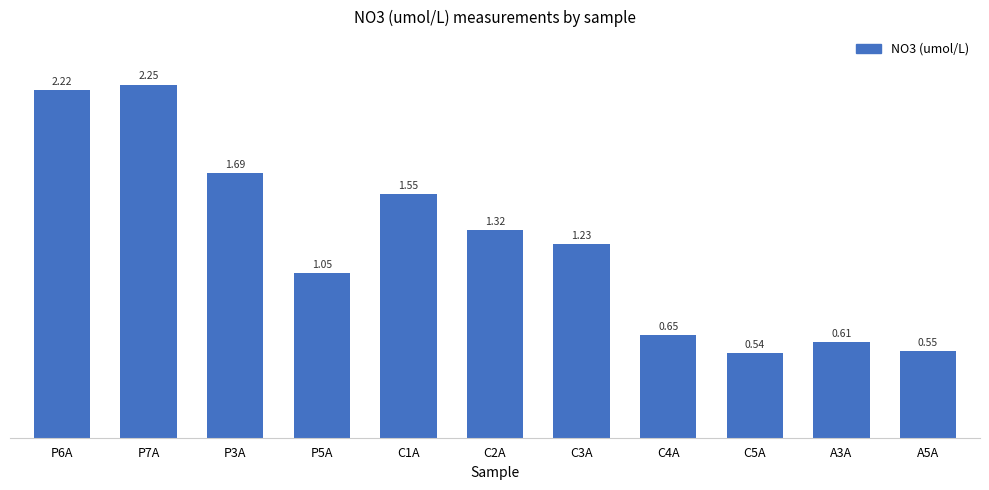

Rank the categories by value from highest to lowest.

P7A, P6A, P3A, C1A, C2A, C3A, P5A, C4A, A3A, A5A, C5A